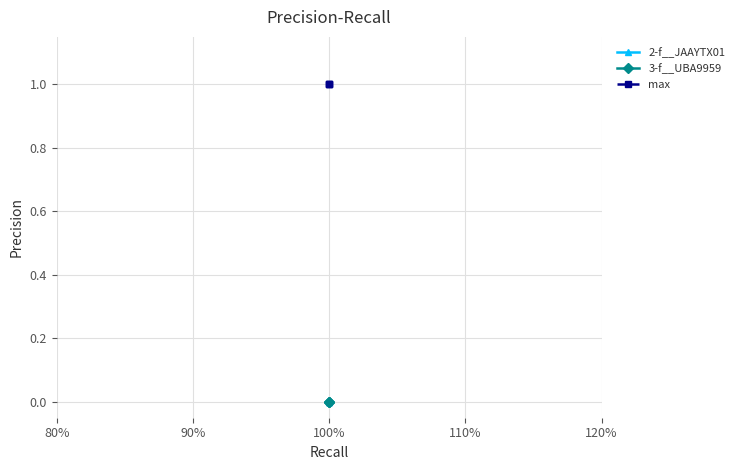

How many lines are shown in the chart?

3